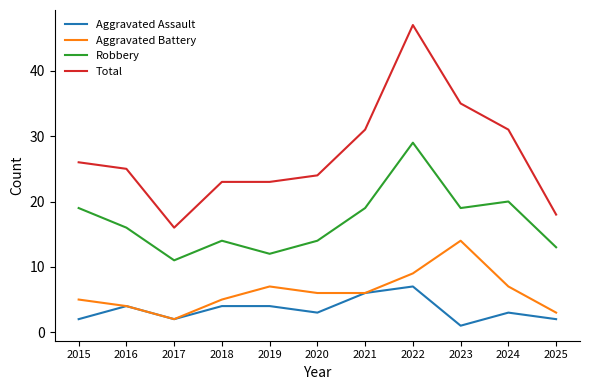

True or false: Aggravated Assault has a value of 4 at 2018.

True